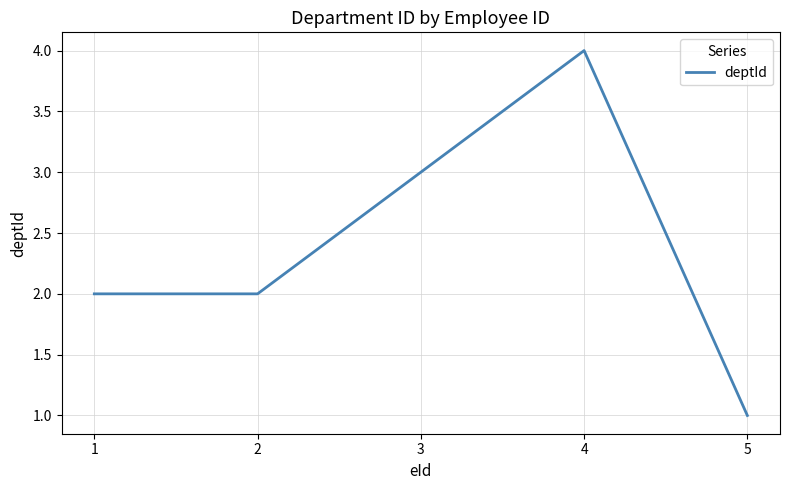

Where is the first local maximum?

4